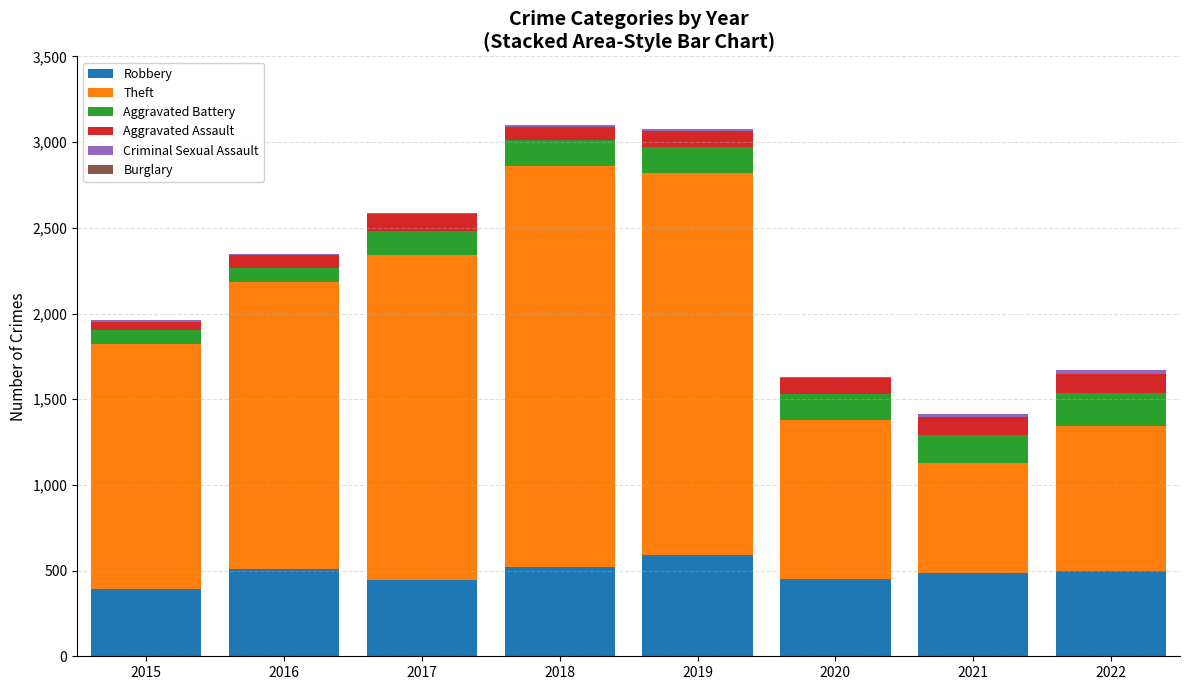

What is the total value across all series at 2016?

2347